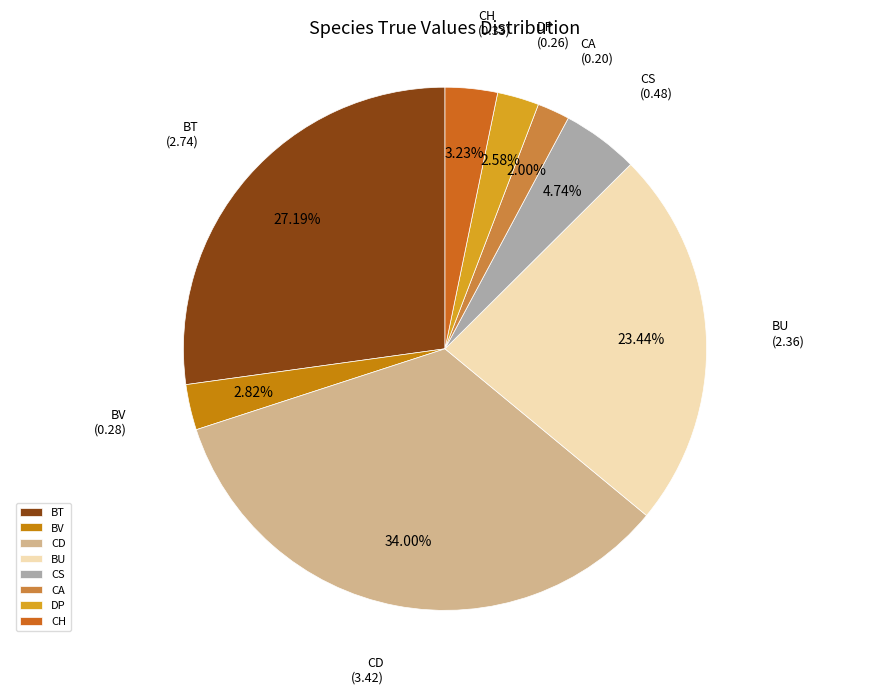

What is the smallest slice in the pie chart?

CA